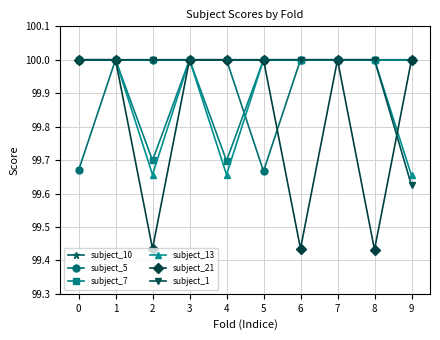

The value of subject_21 at 4 is 100.0. True or false?

True